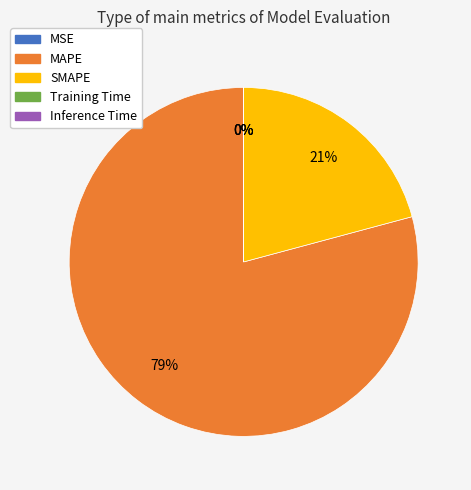

What is the majority slice?

MAPE